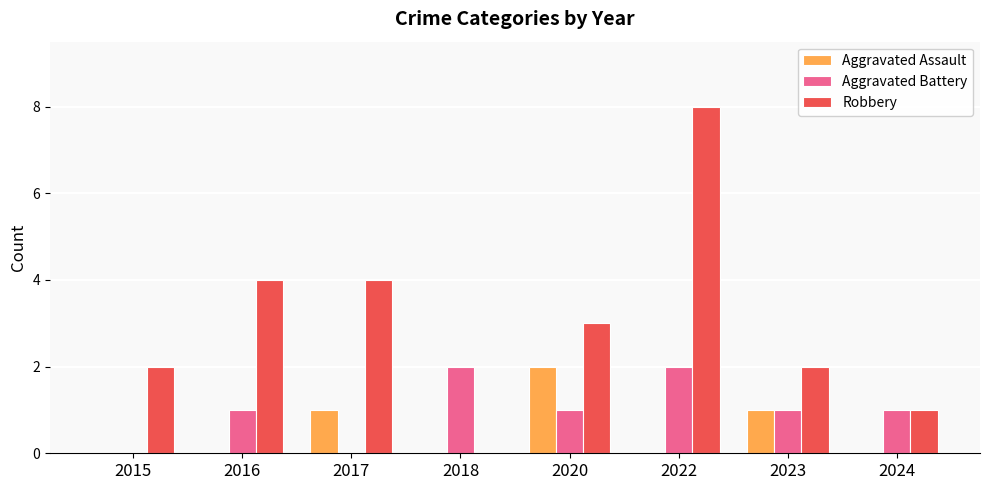

What is the sum of all Aggravated Assault values?

4